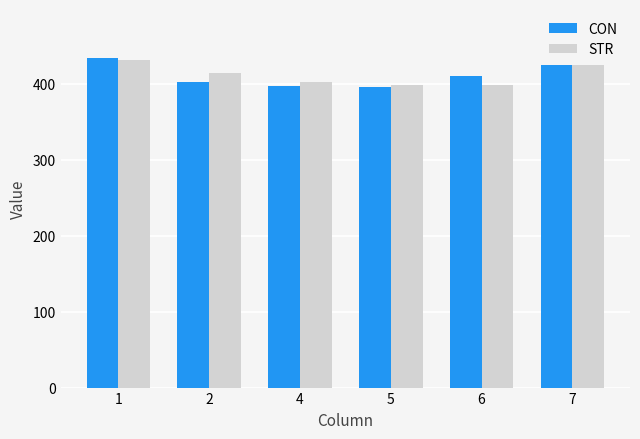

Are the bars horizontal?

No